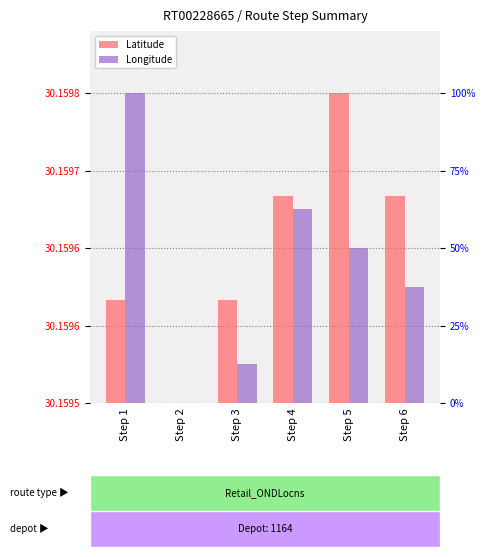

Count the number of categories in the chart.

6